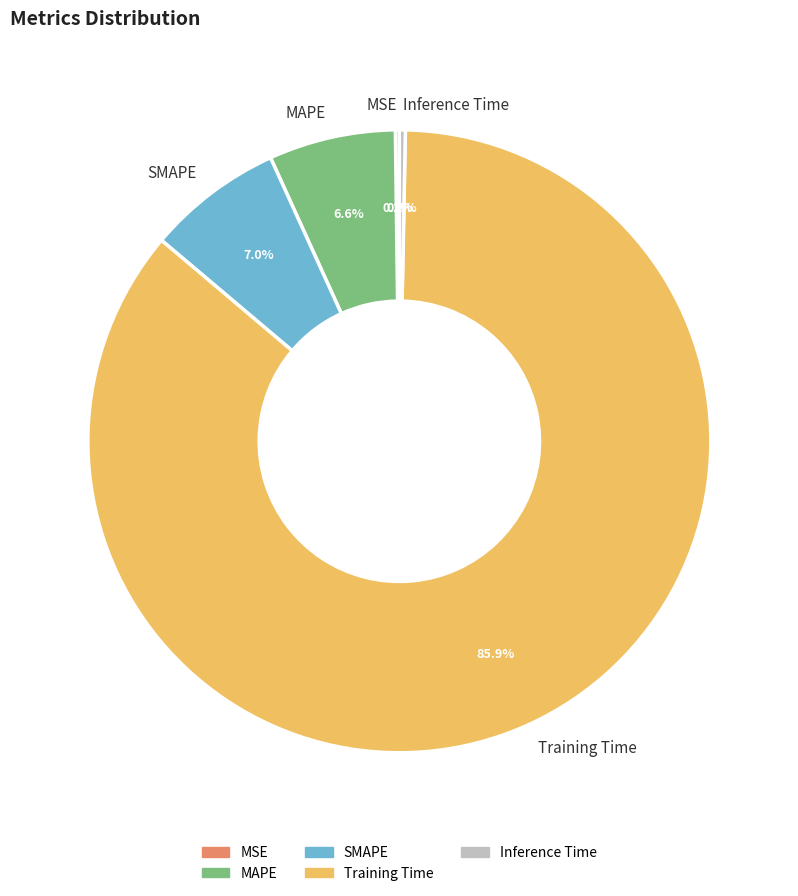

Does SMAPE represent more than half of the total?

No